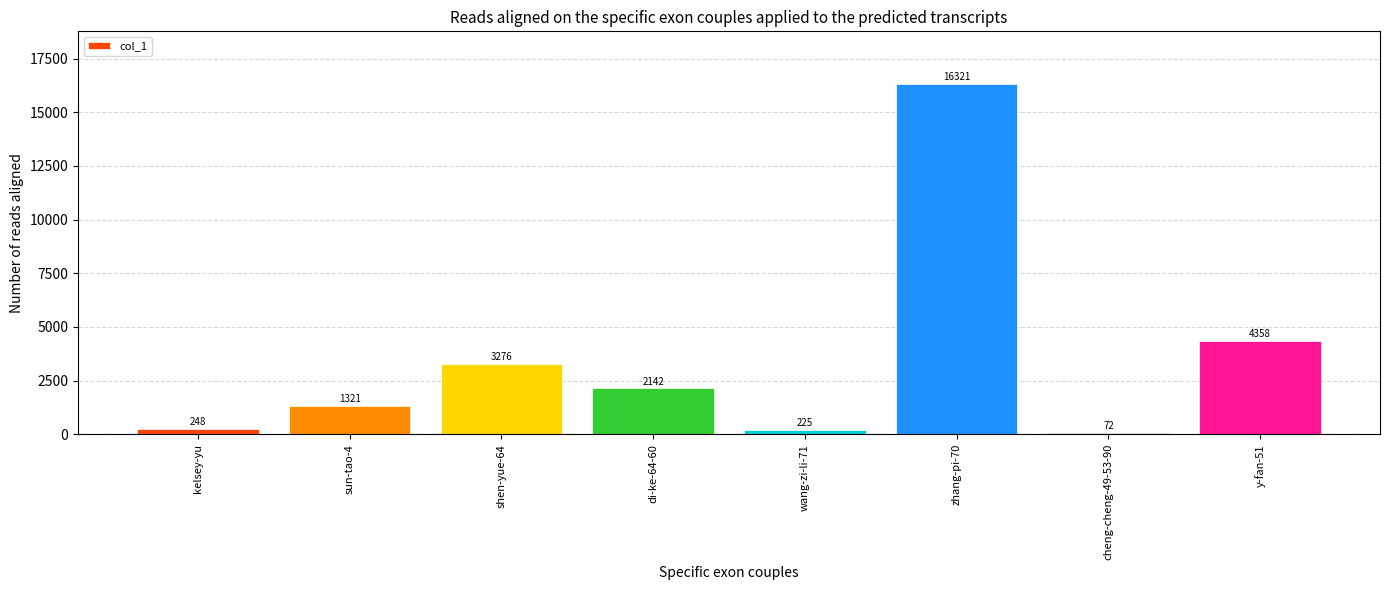

What position from the left is di-ke-64-60?

4